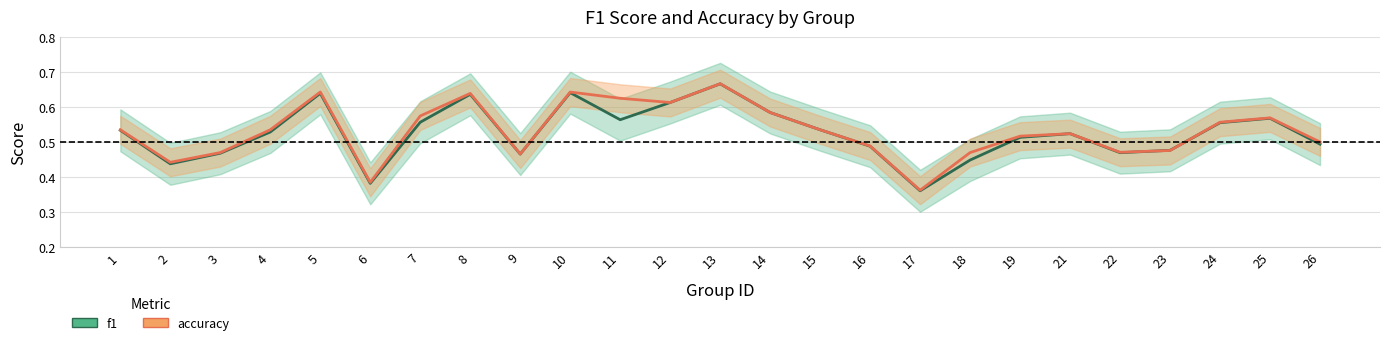

List the labels in order of f1 value, smallest first.

17, 6, 2, 18, 9, 3, 22, 23, 16, 26, 19, 21, 4, 1, 15, 24, 7, 11, 25, 14, 12, 8, 5, 10, 13